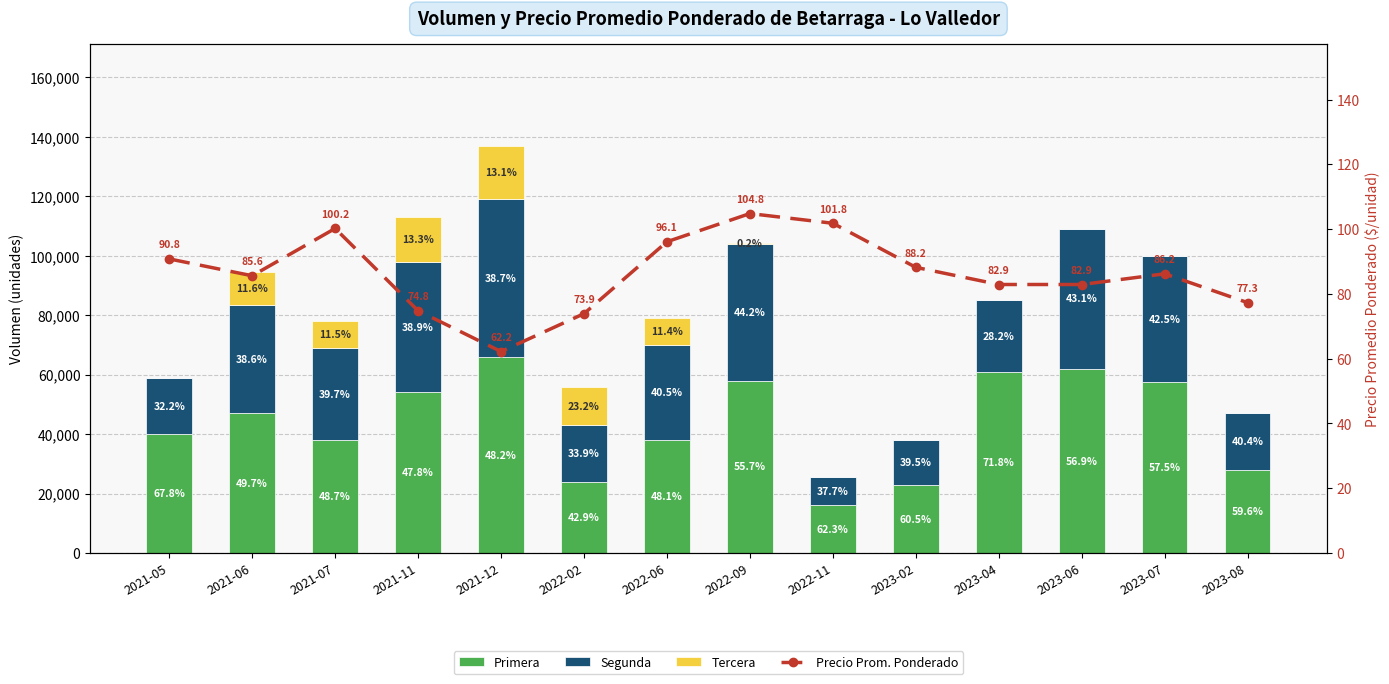

How many values in Tercera are above zero?

7